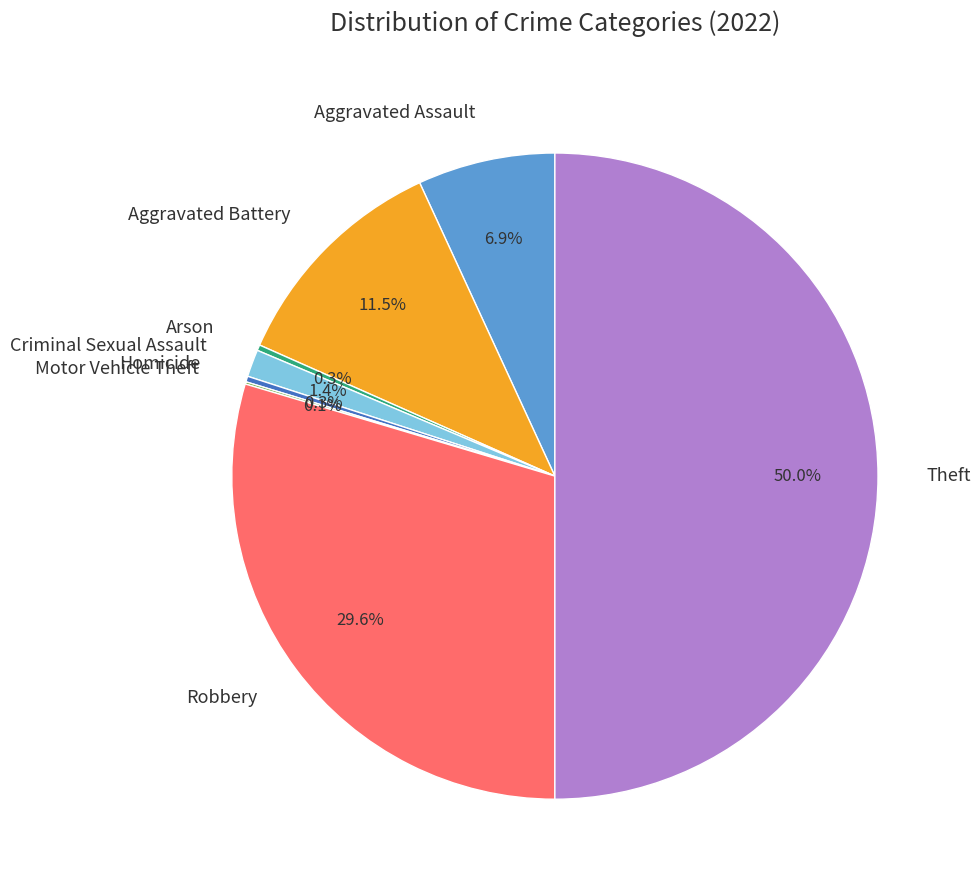

Does Aggravated Battery account for over 50% of the chart?

No